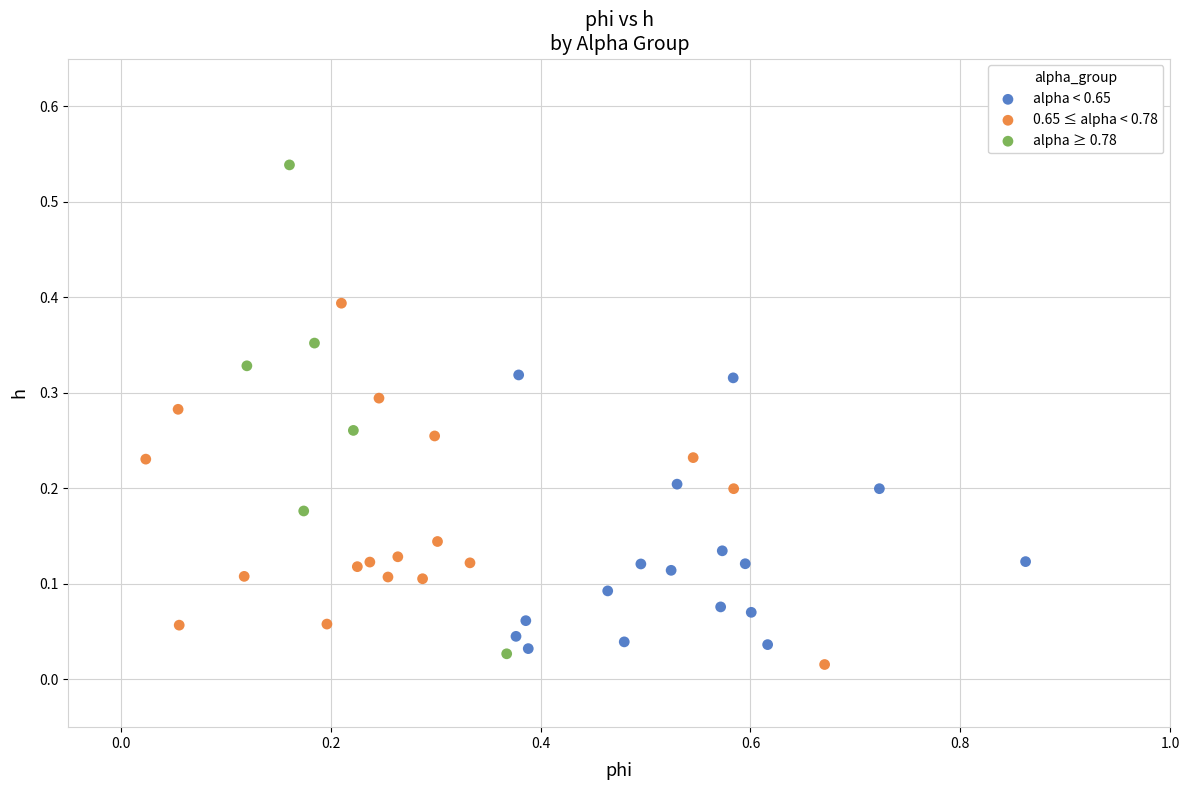

Which series reaches the maximum Y coordinate?

alpha ≥ 0.78